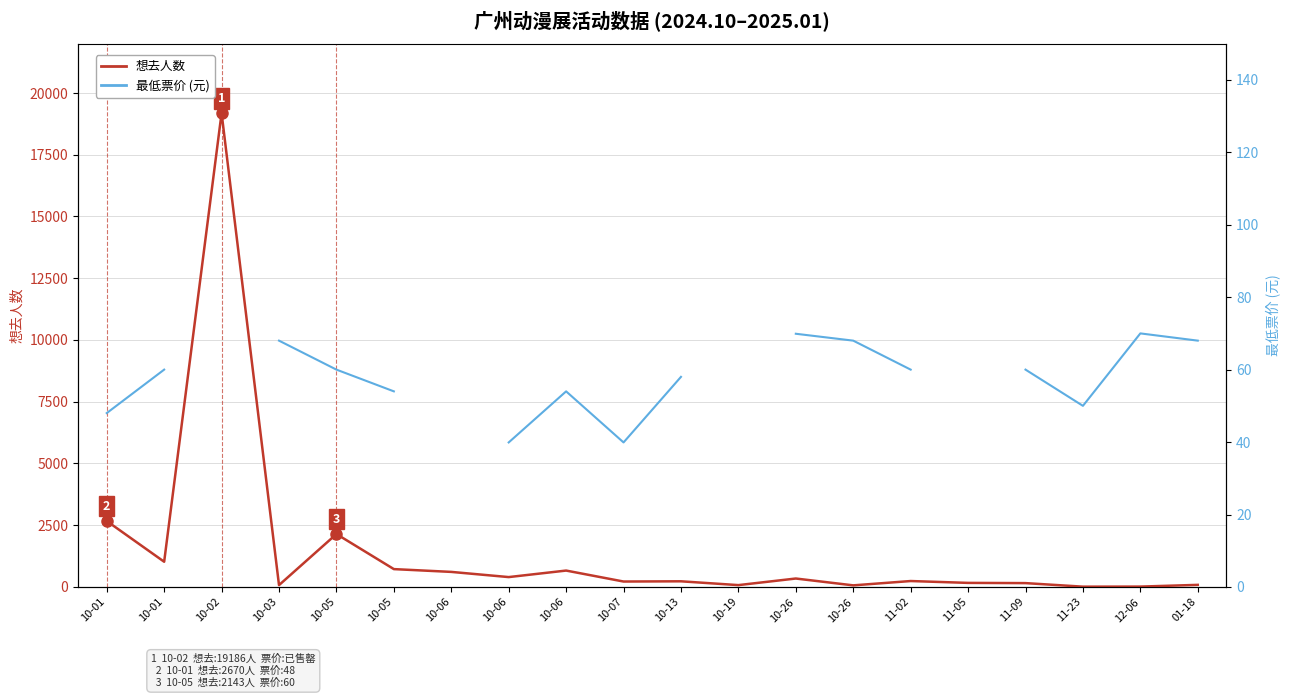

At how many categories does at least one series exceed 5000?

1